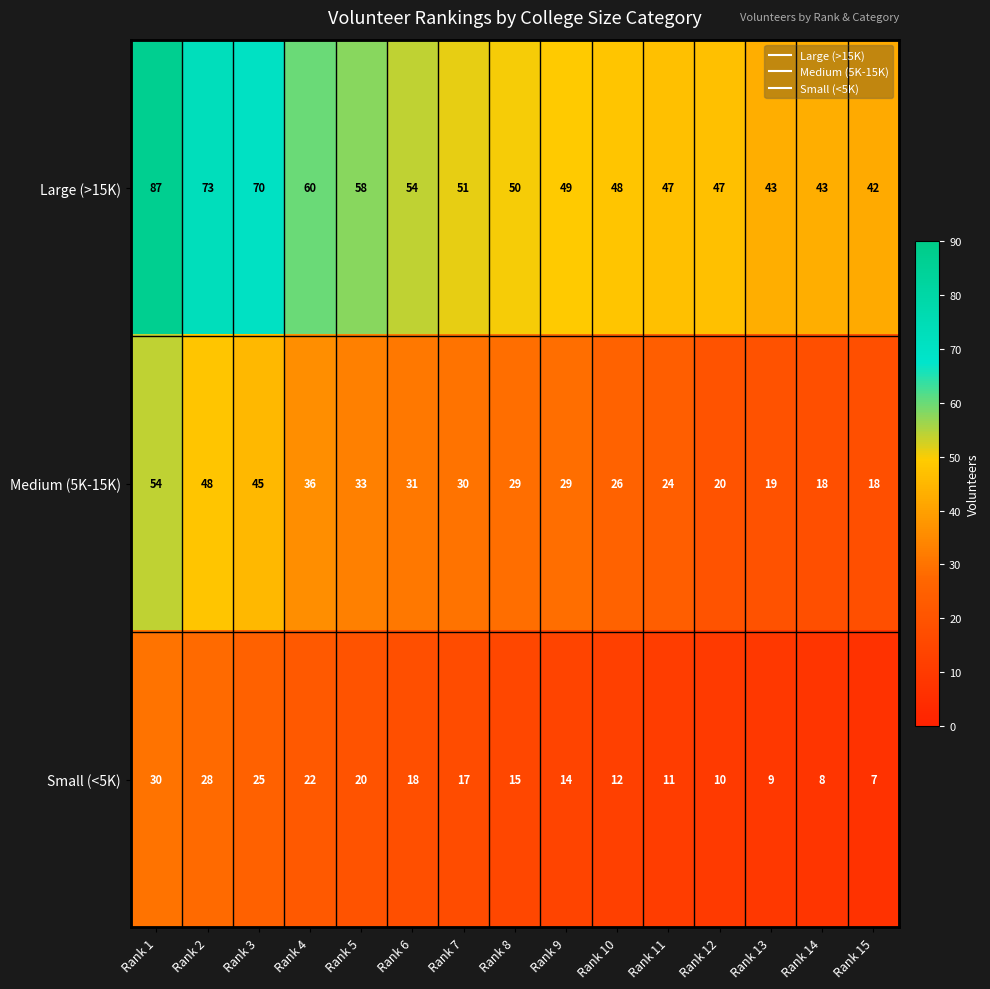

Which series has the widest spread of values?

Large (>15K)